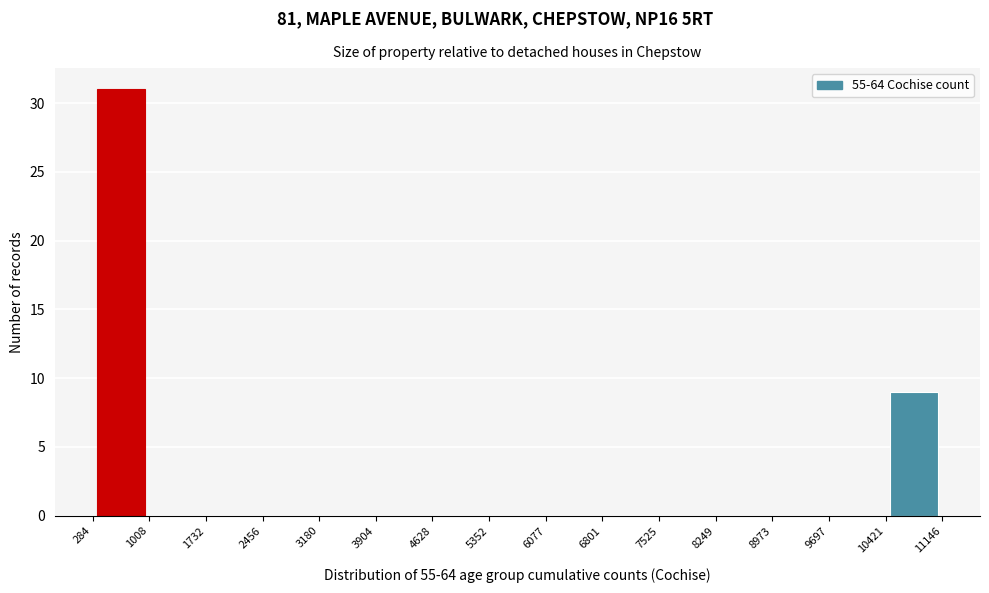

Over which range of the x-axis is the bar tallest?

284 to 1008